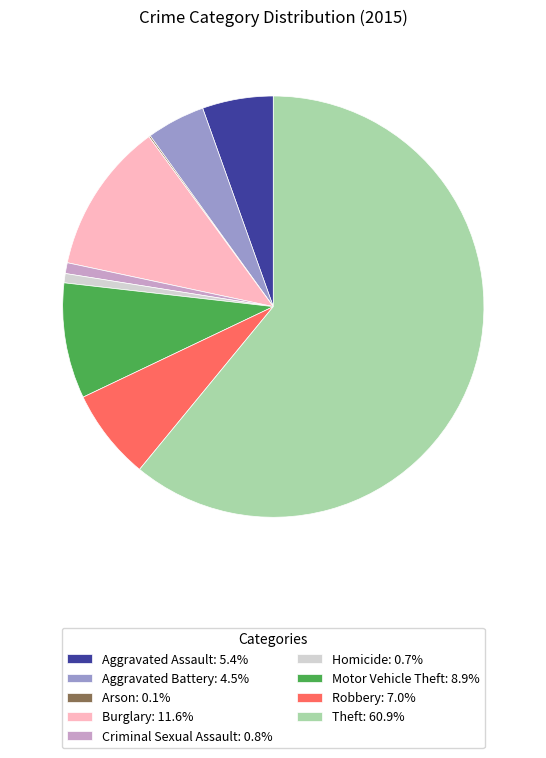

Do Burglary: 11.6% and Motor Vehicle Theft: 8.9% together represent more than half of the pie?

No